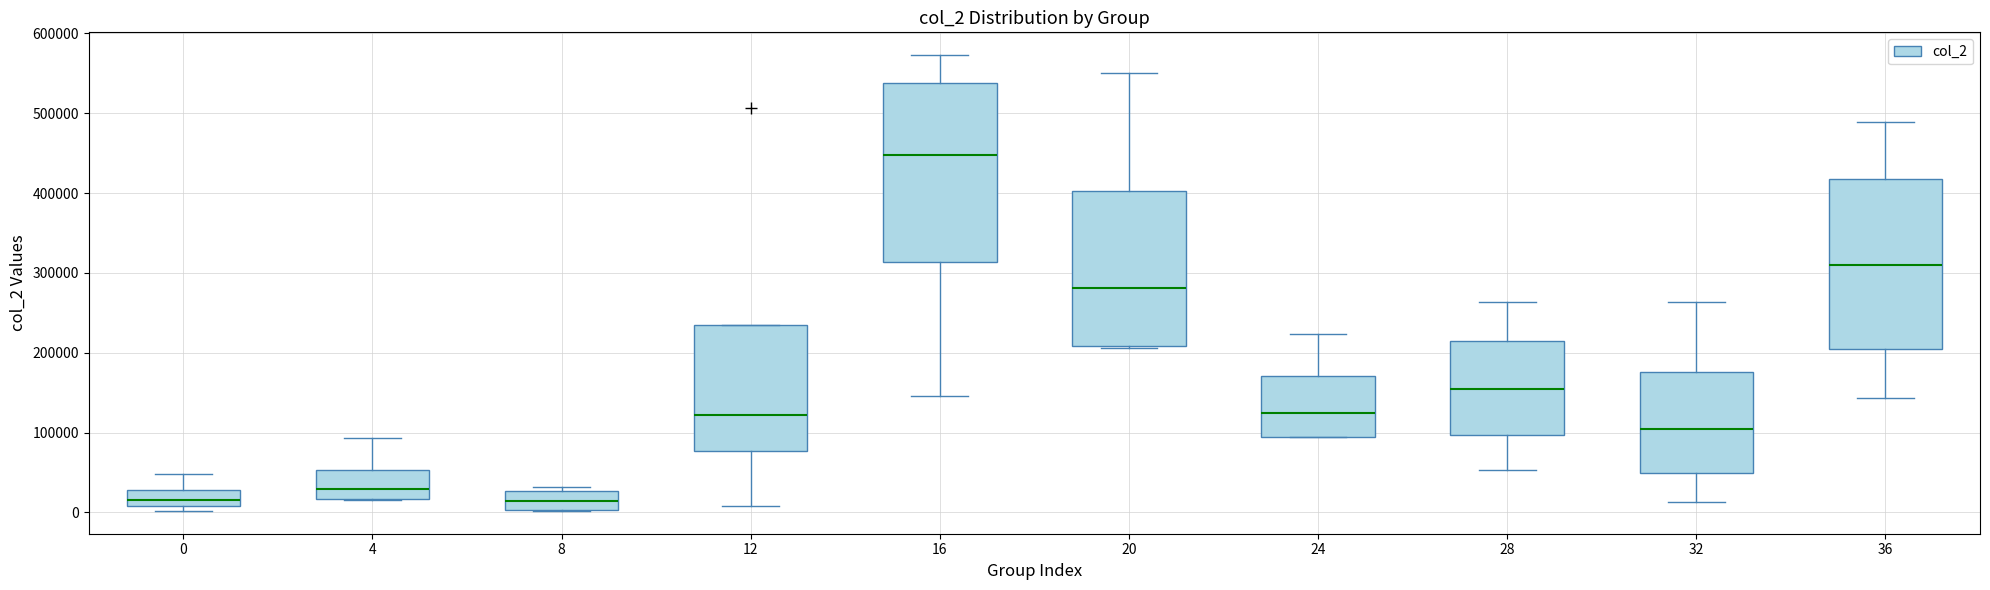

Reading left to right, transcribe this box plot: for each box, give where its median line is, the range the box spans, and where its two whiskers end, as read against the y-axis. The values are not printed on the chart, so give them approximately, as read against the axis.

0: median 20000, box 10000 to 30000, whiskers 0 to 50000
4: median 30000, box 20000 to 50000, whiskers 20000 to 90000
8: median 10000, box 0 to 30000, whiskers 0 to 30000 (just above the box's upper edge)
12: median 120000, box 80000 to 230000, whiskers 10000 to 230000
16: median 450000, box 310000 to 540000, whiskers 150000 to 570000
20: median 280000, box 210000 to 400000, whiskers 210000 to 550000
24: median 120000, box 100000 to 170000, whiskers 90000 to 220000
28: median 150000, box 100000 to 210000, whiskers 50000 to 260000
32: median 100000, box 50000 to 180000, whiskers 10000 to 260000
36: median 310000, box 210000 to 420000, whiskers 140000 to 490000